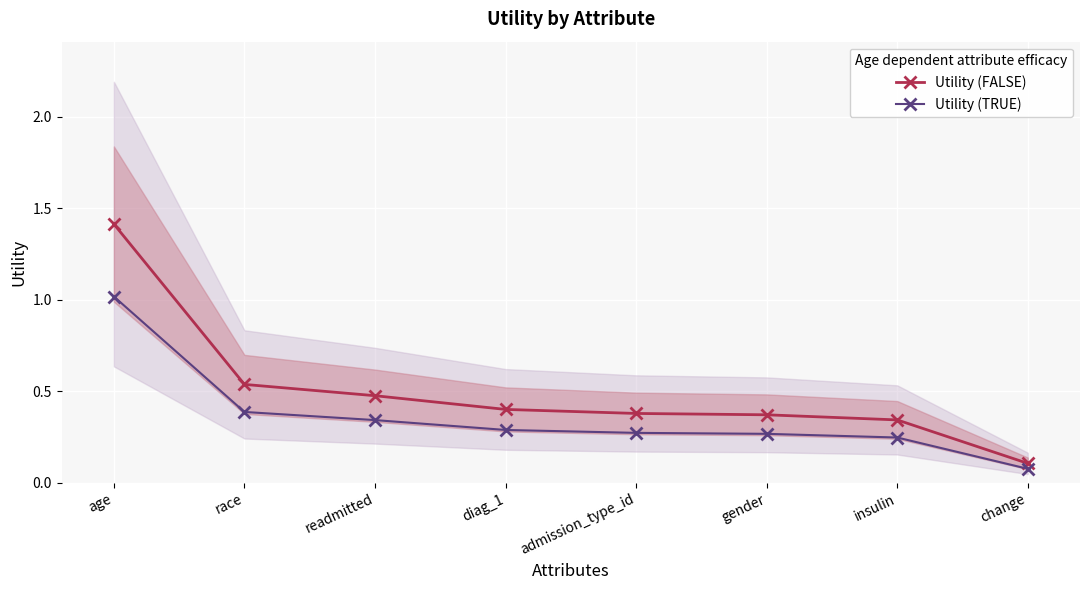

At which category is the sum across all series the highest?

age